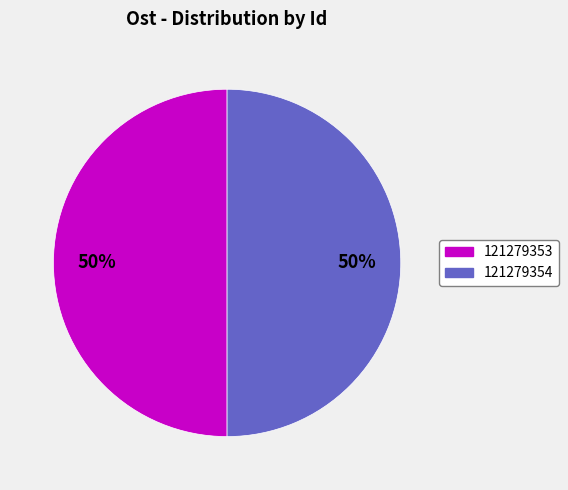

To the nearest percent, what portion does 121279353 represent?

50%